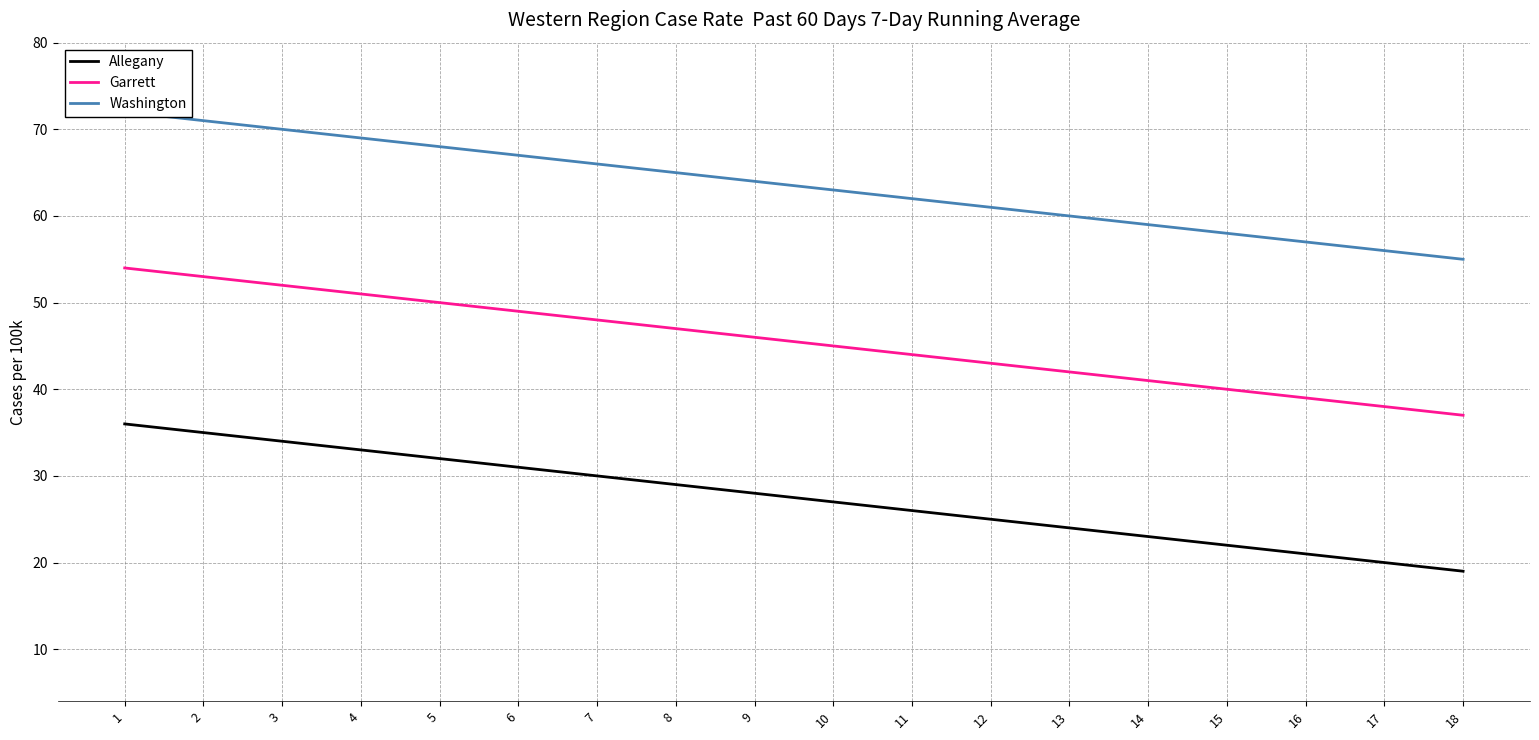

True or false: Washington has more than 0 points higher than both neighbors.

False